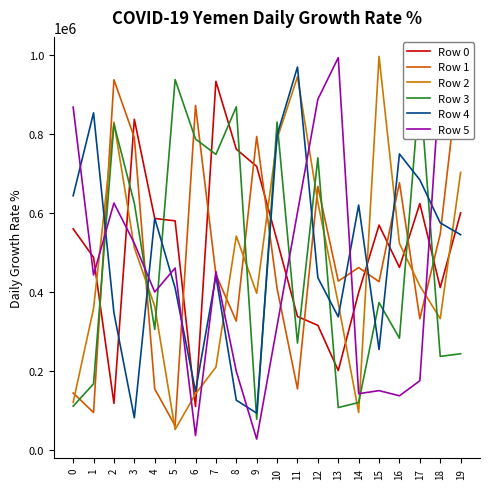

How many lines are shown in the chart?

6